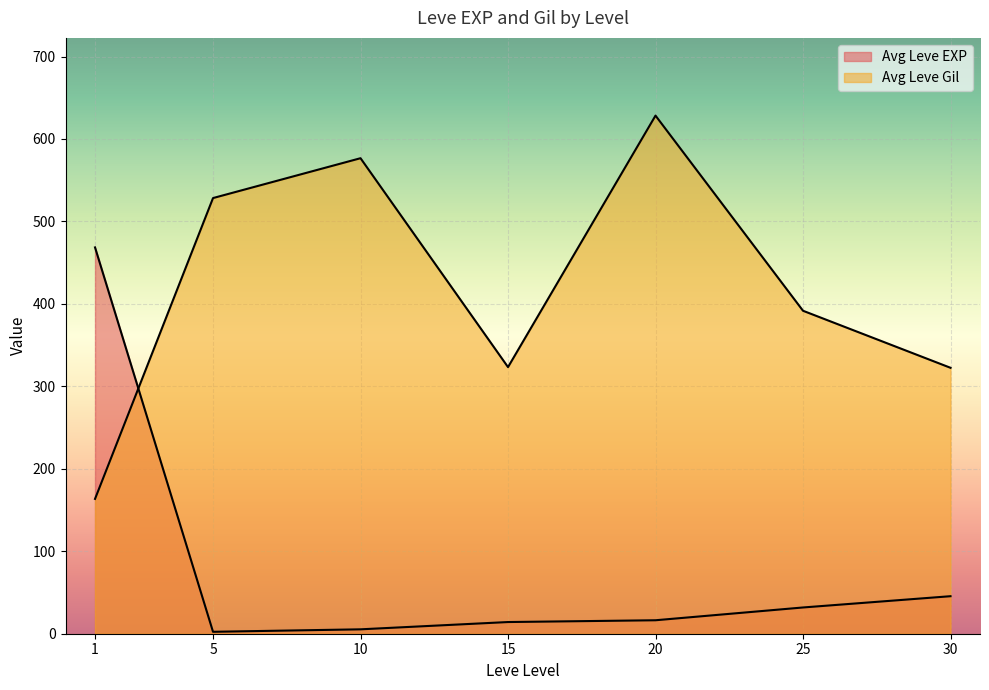

Is it true that Leve EXP equals 4 at 10?

True